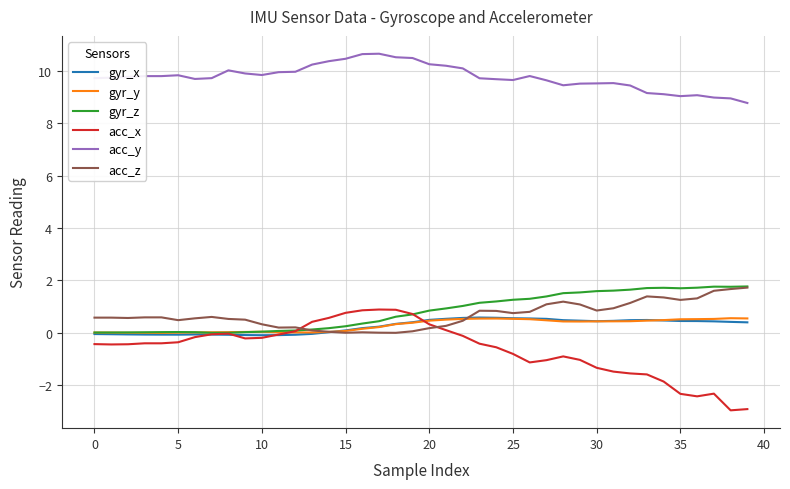

True or false: gyr_x and acc_y intersect in this chart.

False